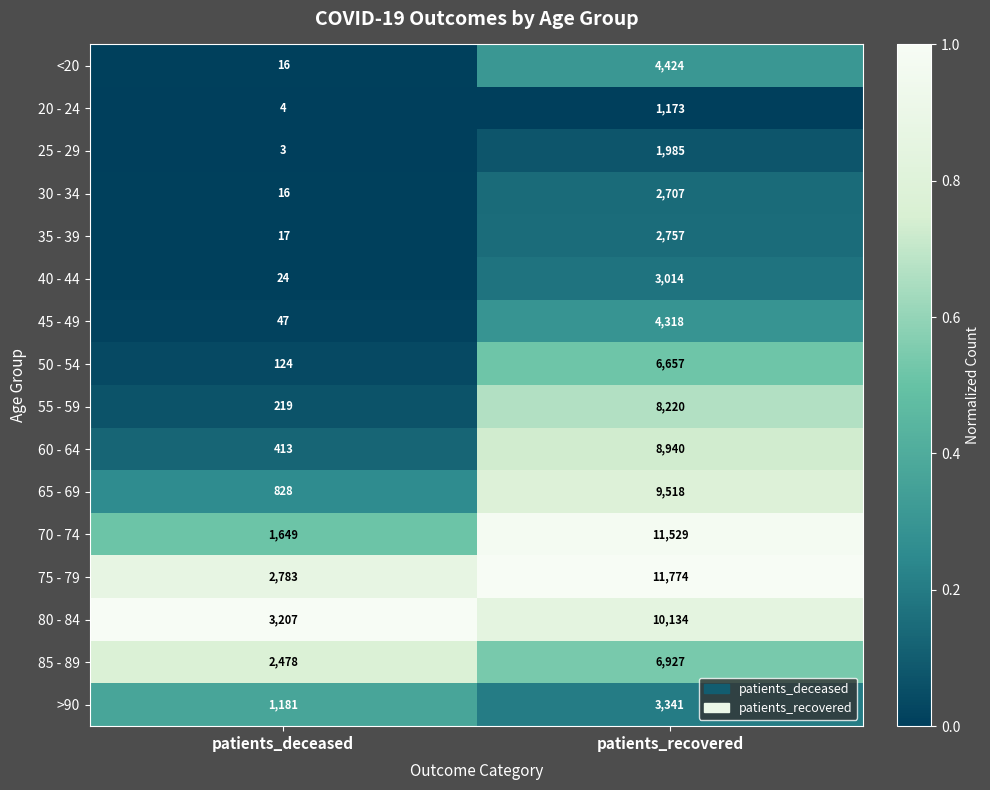

What is the greatest value displayed?

11774